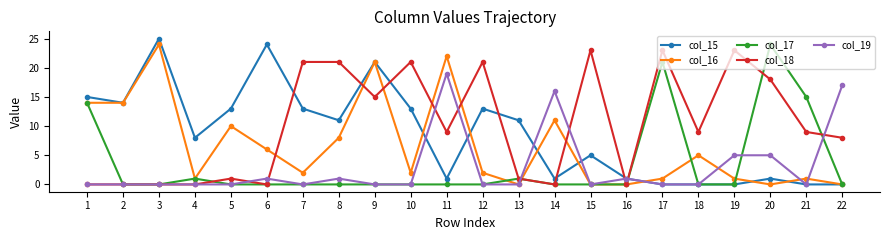

How many lines are shown in the chart?

5